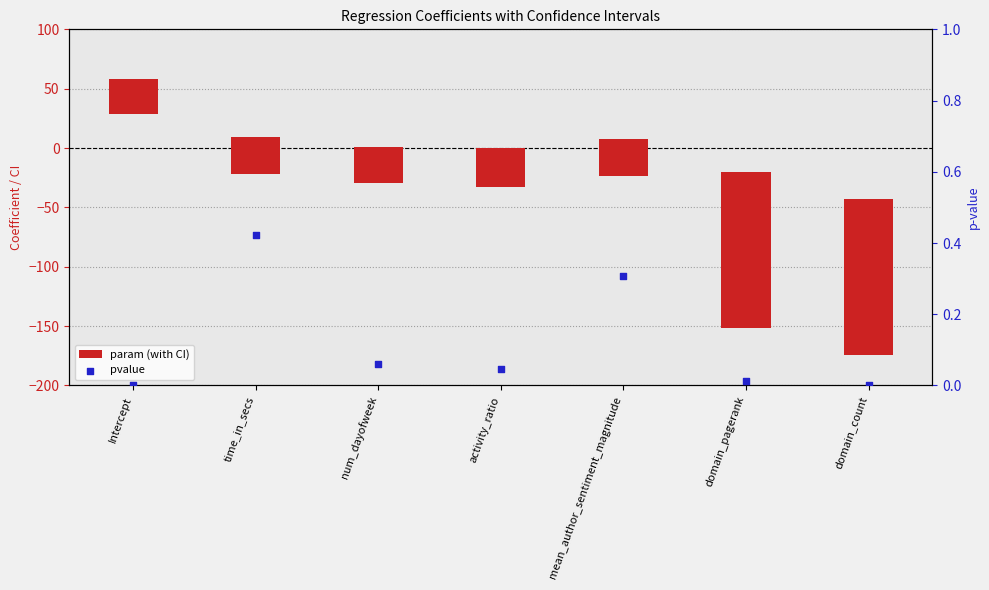

Is the value of pvalue at num_dayofweek greater than the value of param (with CI) at mean_author_sentiment_magnitude?

No